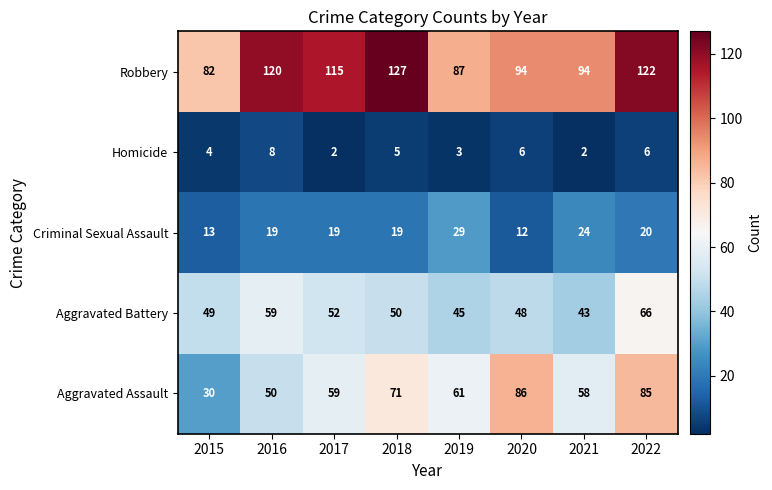

True or false: Homicide has a value of 10 at 2022.

False